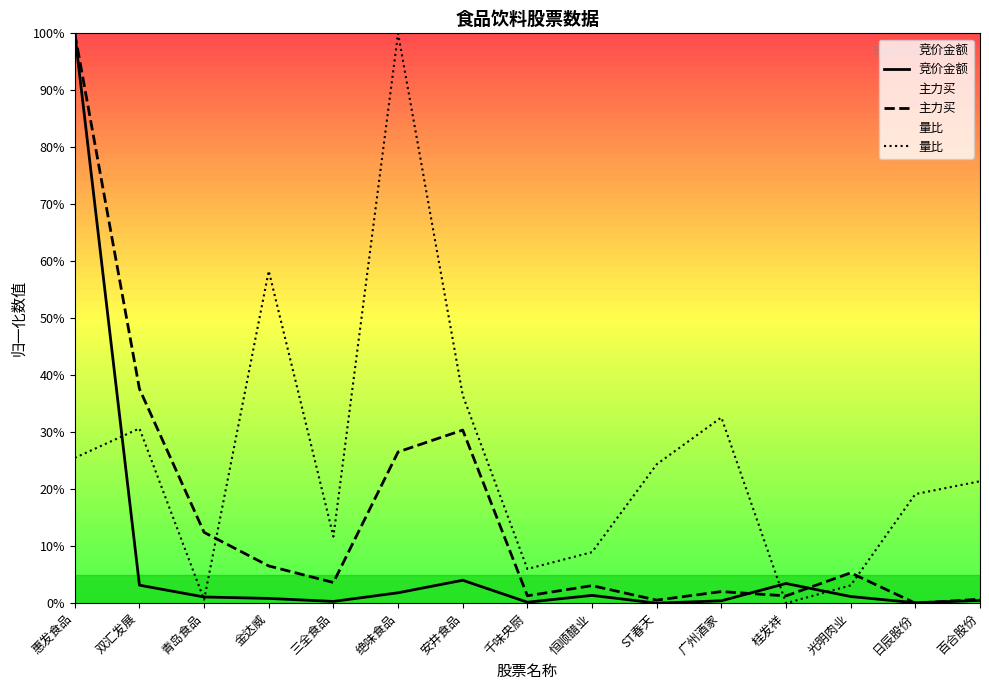

How many data points in 竞价金额 are above 0?

14